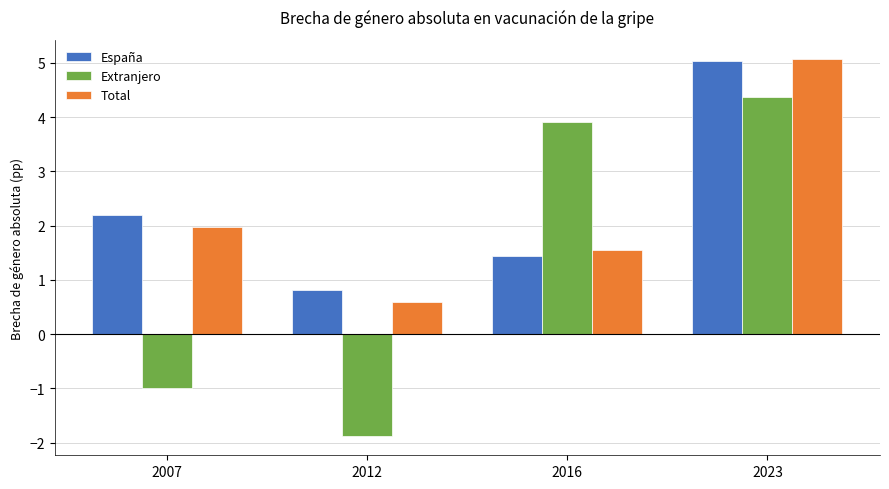

At which label is España closest to 2?

2007